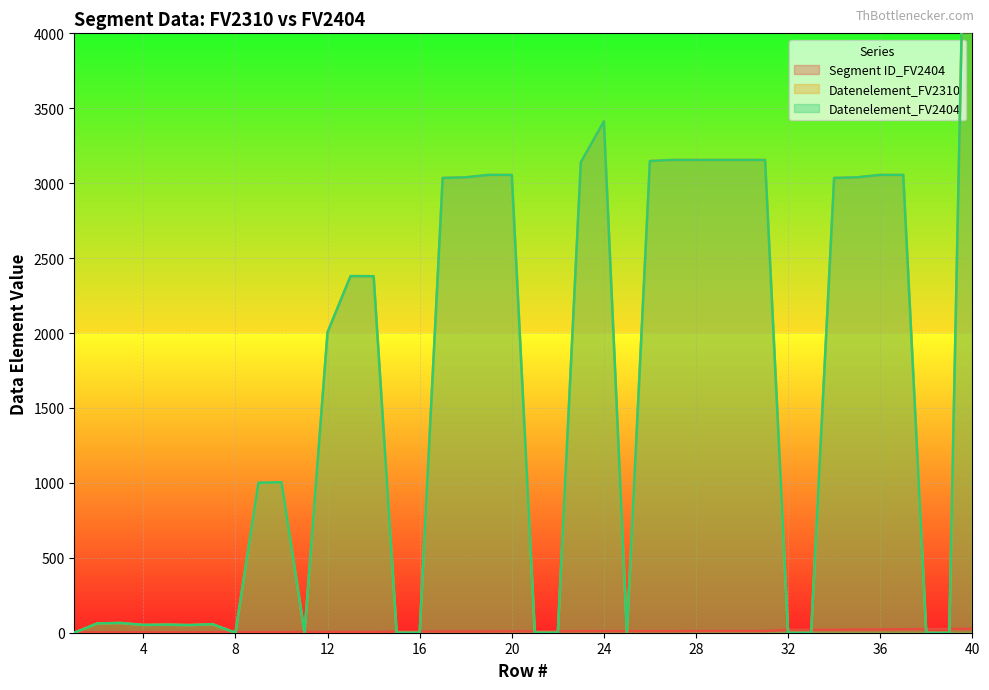

The value of Segment ID_FV2404 at 26 is 13. True or false?

False